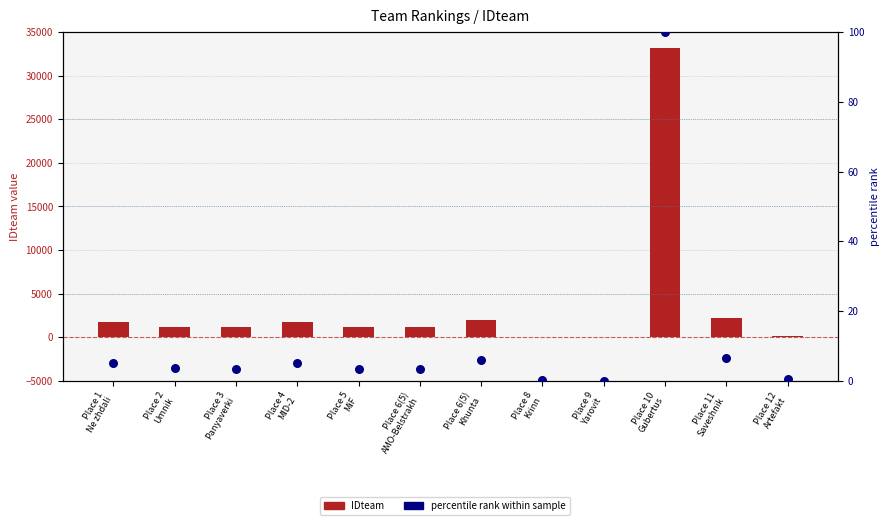

What are all the series names shown in the legend?

IDteam, percentile rank within sample